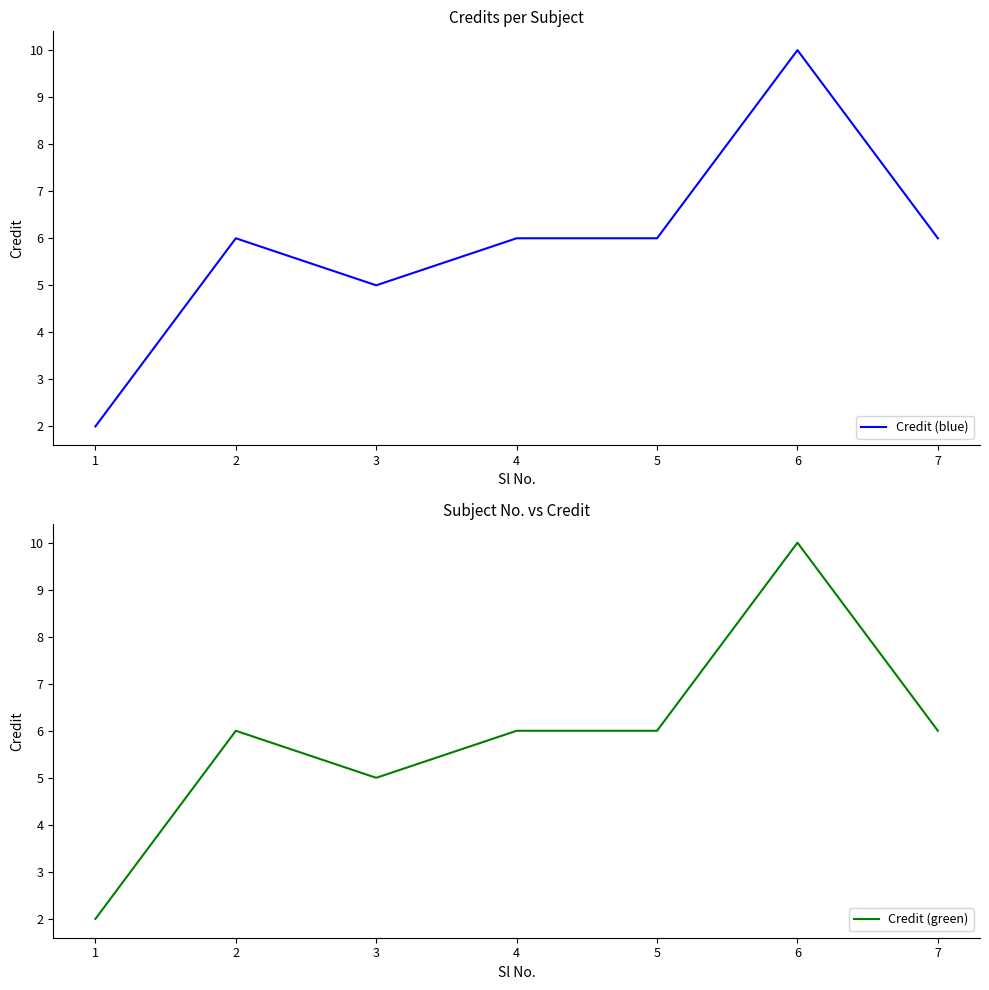

Count the Credit (blue) values in the range 5 to 6.

5